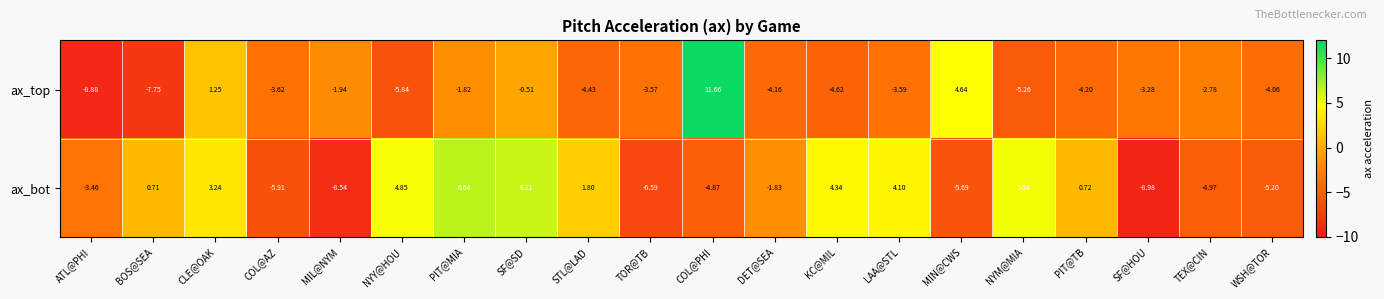

How many categories are shown in the chart?

20